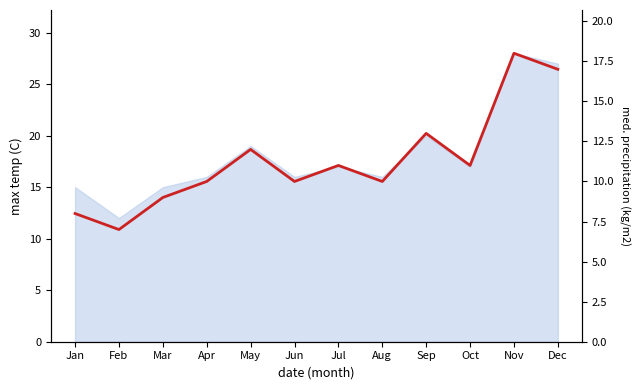

Reading right to left, what are all the values shown in this chart?

17	18	11	13	10	11	10	12	10	9	7	8